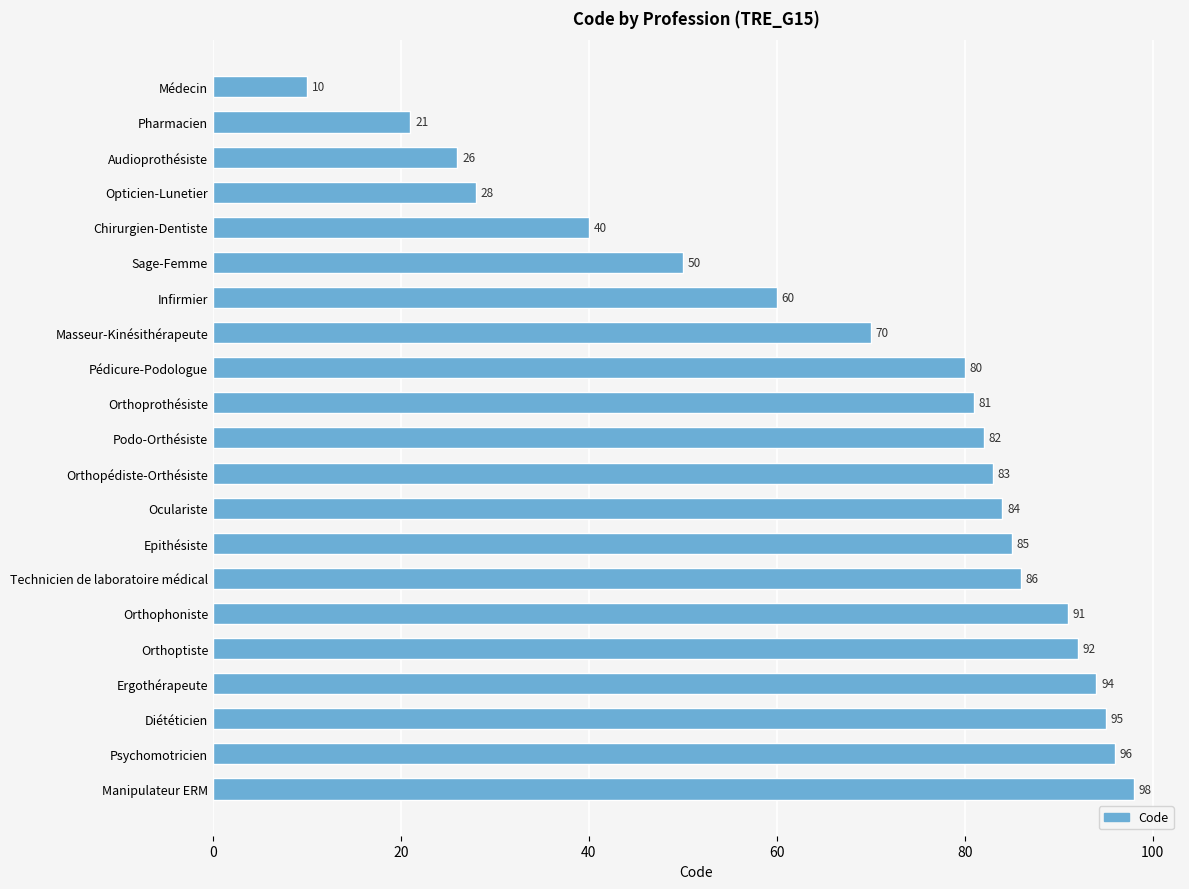

Reading top to bottom, list all the values displayed in this chart.

Médecin=10	Pharmacien=21	Audioprothésiste=26	Opticien-Lunetier=28	Chirurgien-Dentiste=40	Sage-Femme=50	Infirmier=60	Masseur-Kinésithérapeute=70	Pédicure-Podologue=80	Orthoprothésiste=81	Podo-Orthésiste=82	Orthopédiste-Orthésiste=83	Oculariste=84	Epithésiste=85	Technicien de laboratoire médical=86	Orthophoniste=91	Orthoptiste=92	Ergothérapeute=94	Diététicien=95	Psychomotricien=96	Manipulateur ERM=98